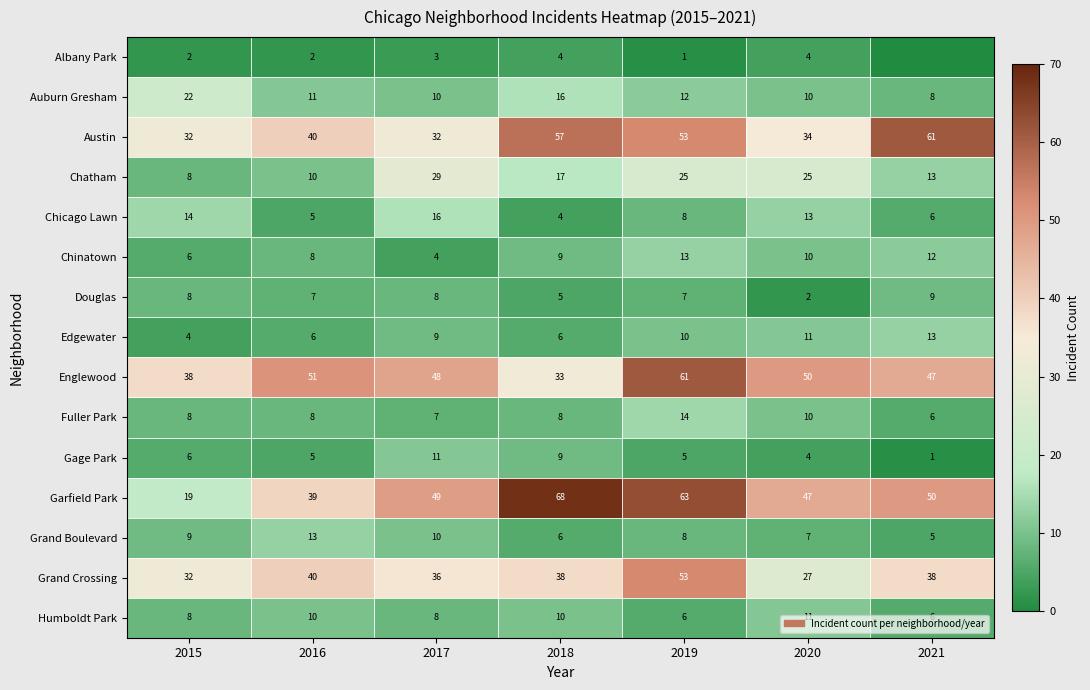

At which category does the chart reach its minimum across all series?

2021